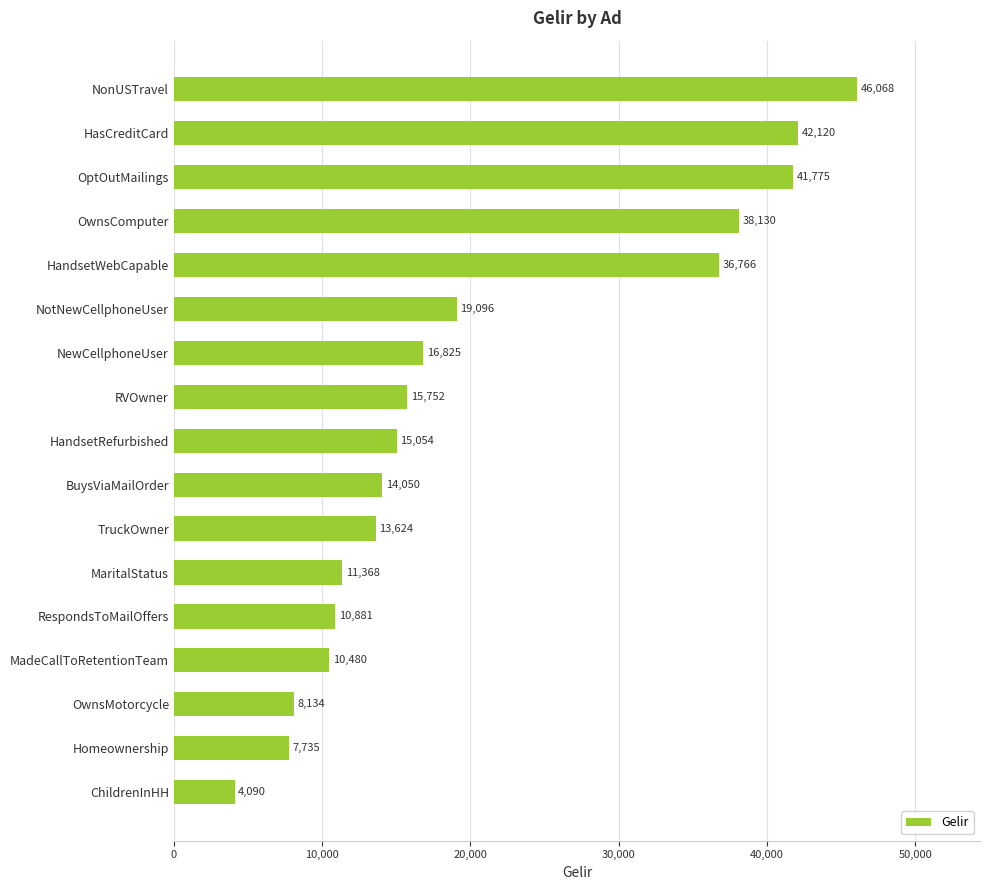

List the labels in order of value, smallest first.

ChildrenInHH, Homeownership, OwnsMotorcycle, MadeCallToRetentionTeam, RespondsToMailOffers, MaritalStatus, TruckOwner, BuysViaMailOrder, HandsetRefurbished, RVOwner, NewCellphoneUser, NotNewCellphoneUser, HandsetWebCapable, OwnsComputer, OptOutMailings, HasCreditCard, NonUSTravel